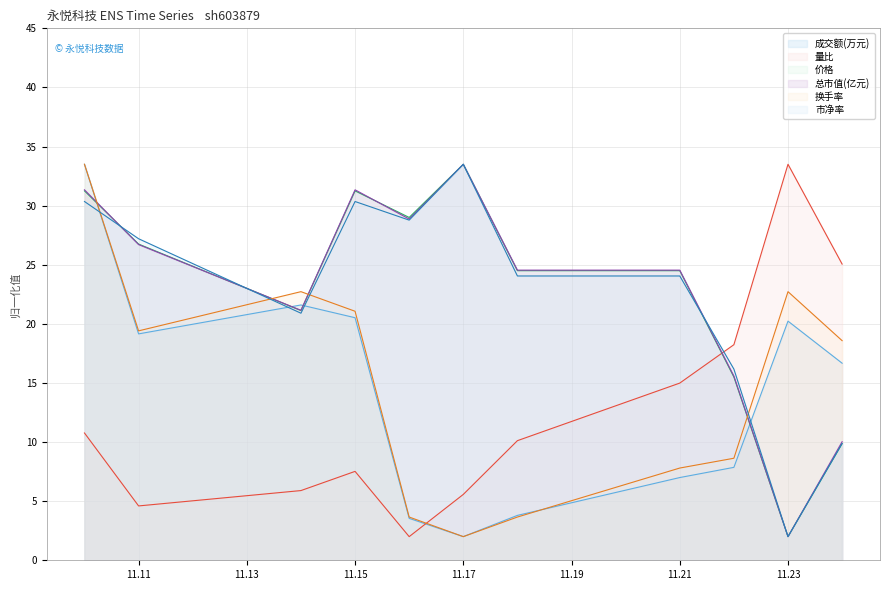

How many lines are shown in the chart?

6